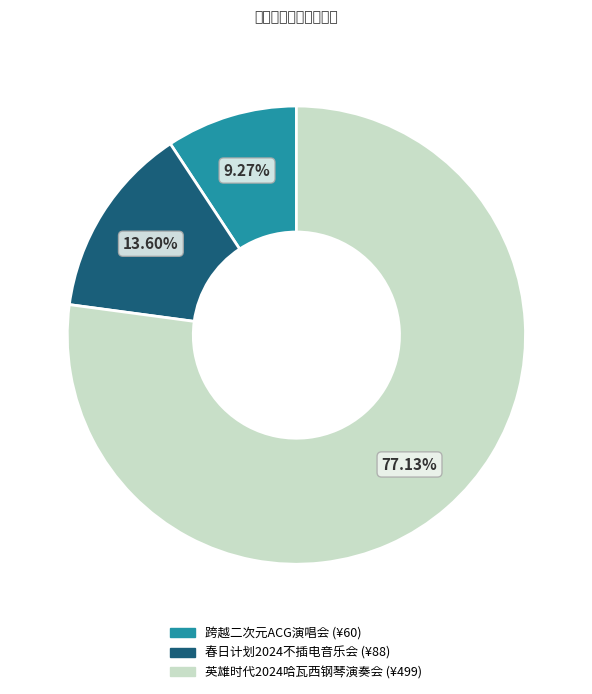

Does any single category account for the majority?

Yes